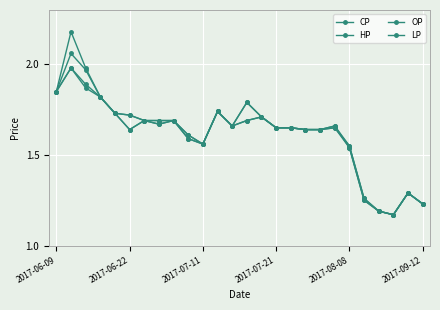

How many data points does each series have?

26